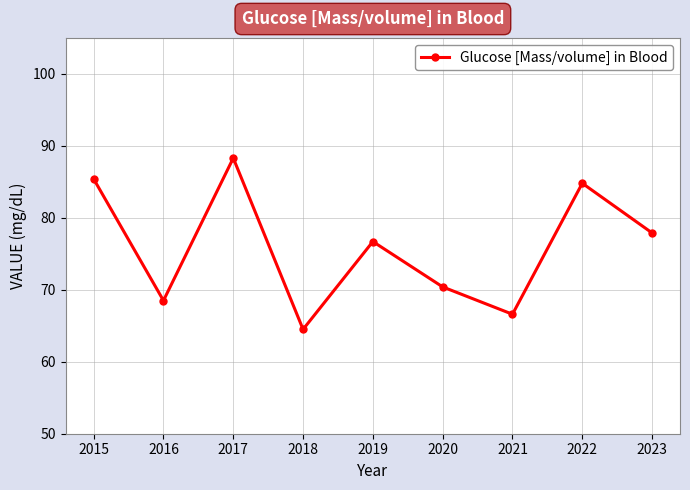

What is the change in value from 2015 to 2023?

-7.5